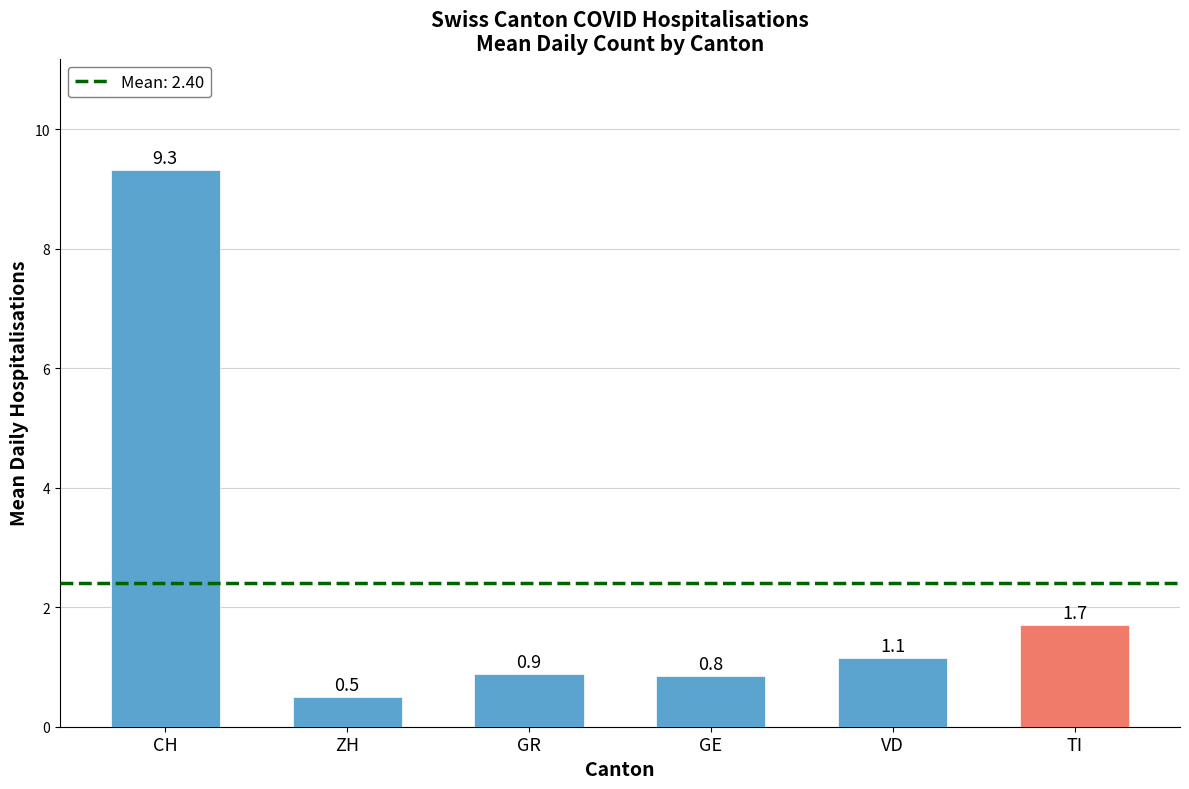

What is the difference between the maximum and minimum values?

8.8